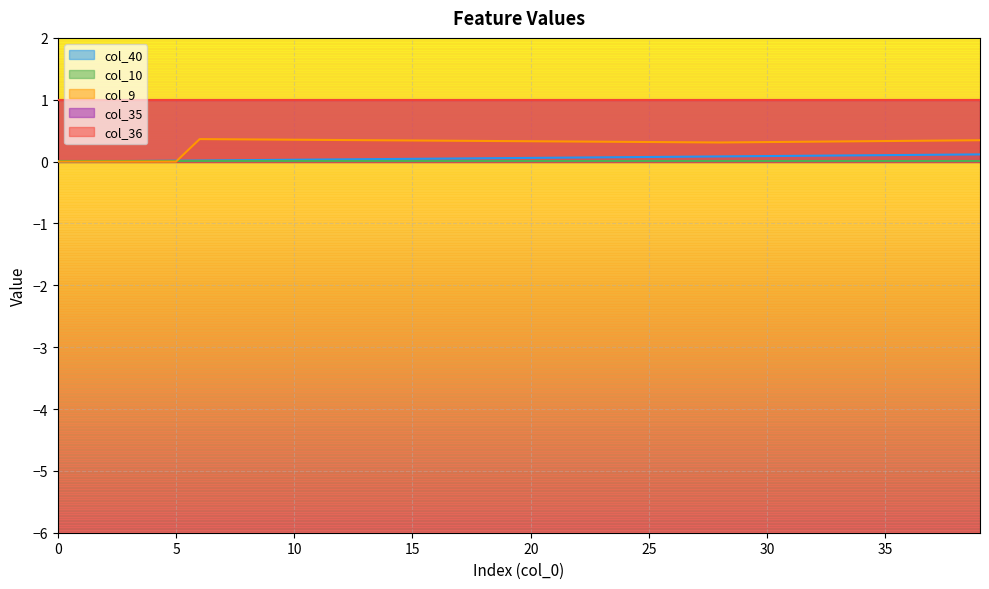

Which series has the largest range (max minus min)?

col_9